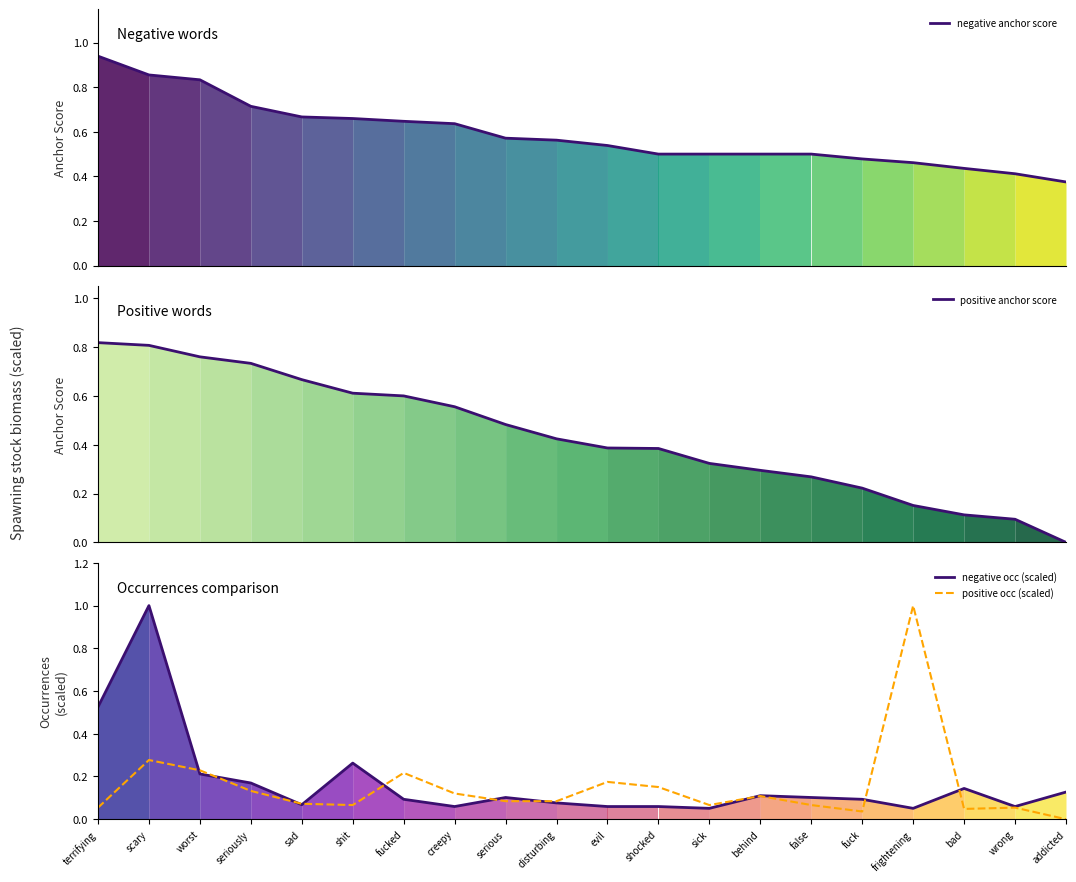

What is the sum of all negative anchor score values?

11.8